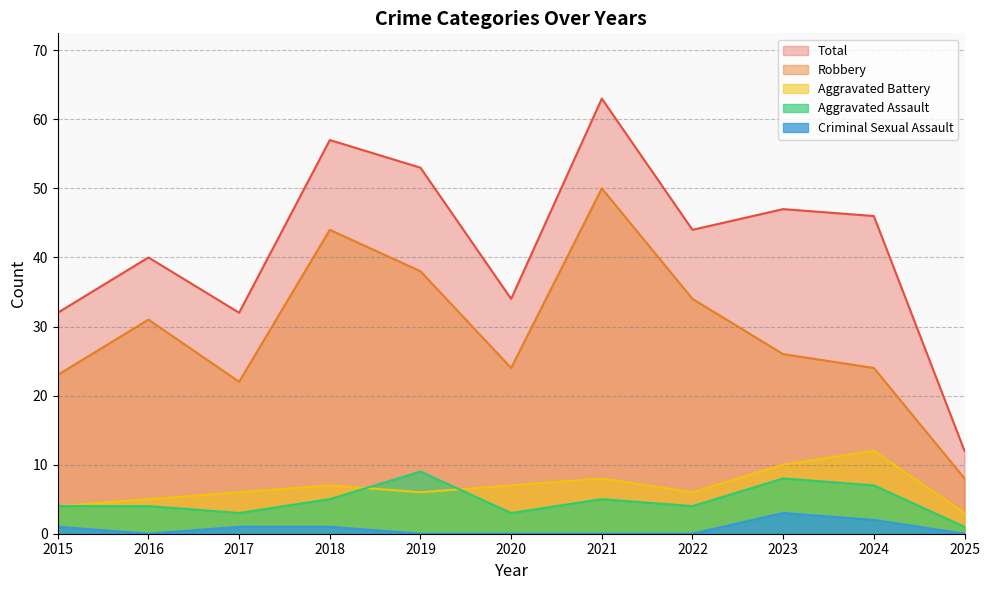

Rank the categories by Total value from highest to lowest.

2021, 2018, 2019, 2023, 2024, 2022, 2016, 2020, 2015, 2017, 2025